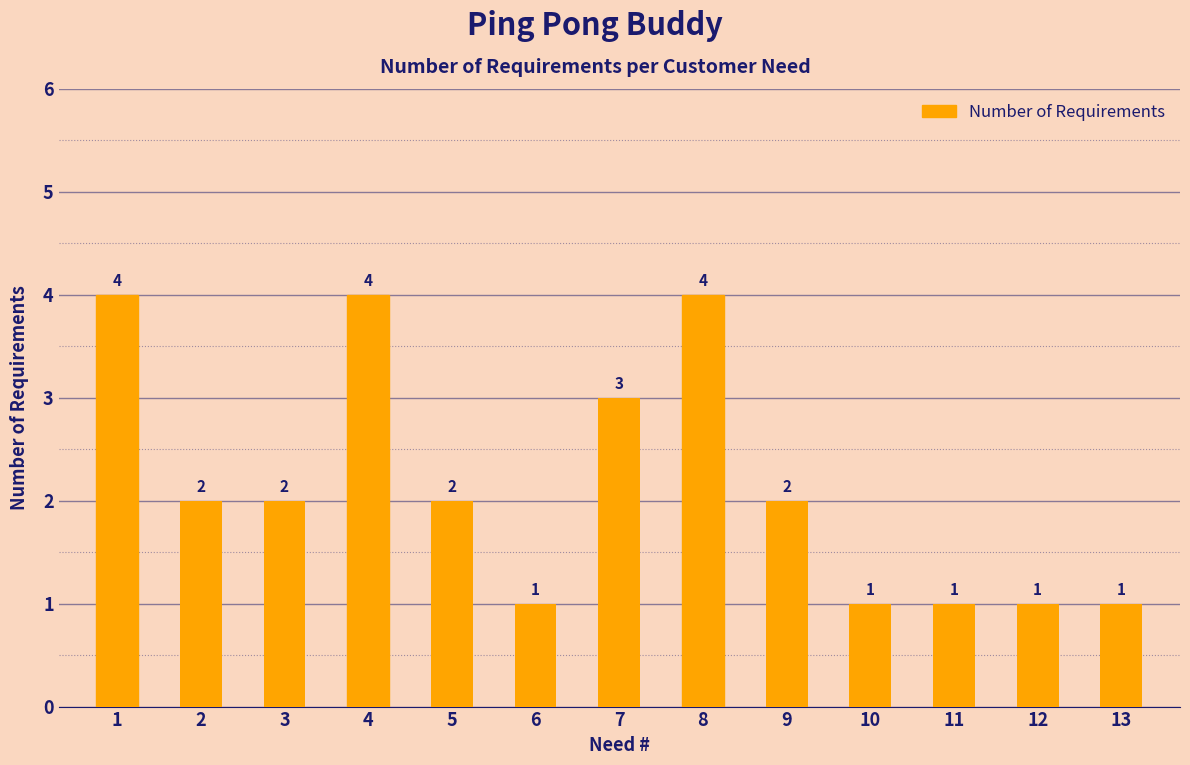

What is the value of the 9th bar from the left?

2